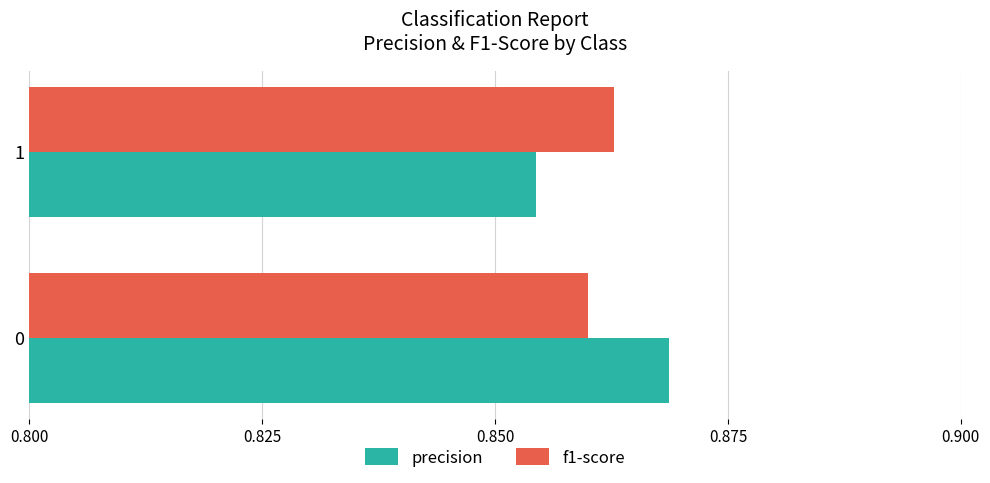

Which series has the widest spread of values?

precision